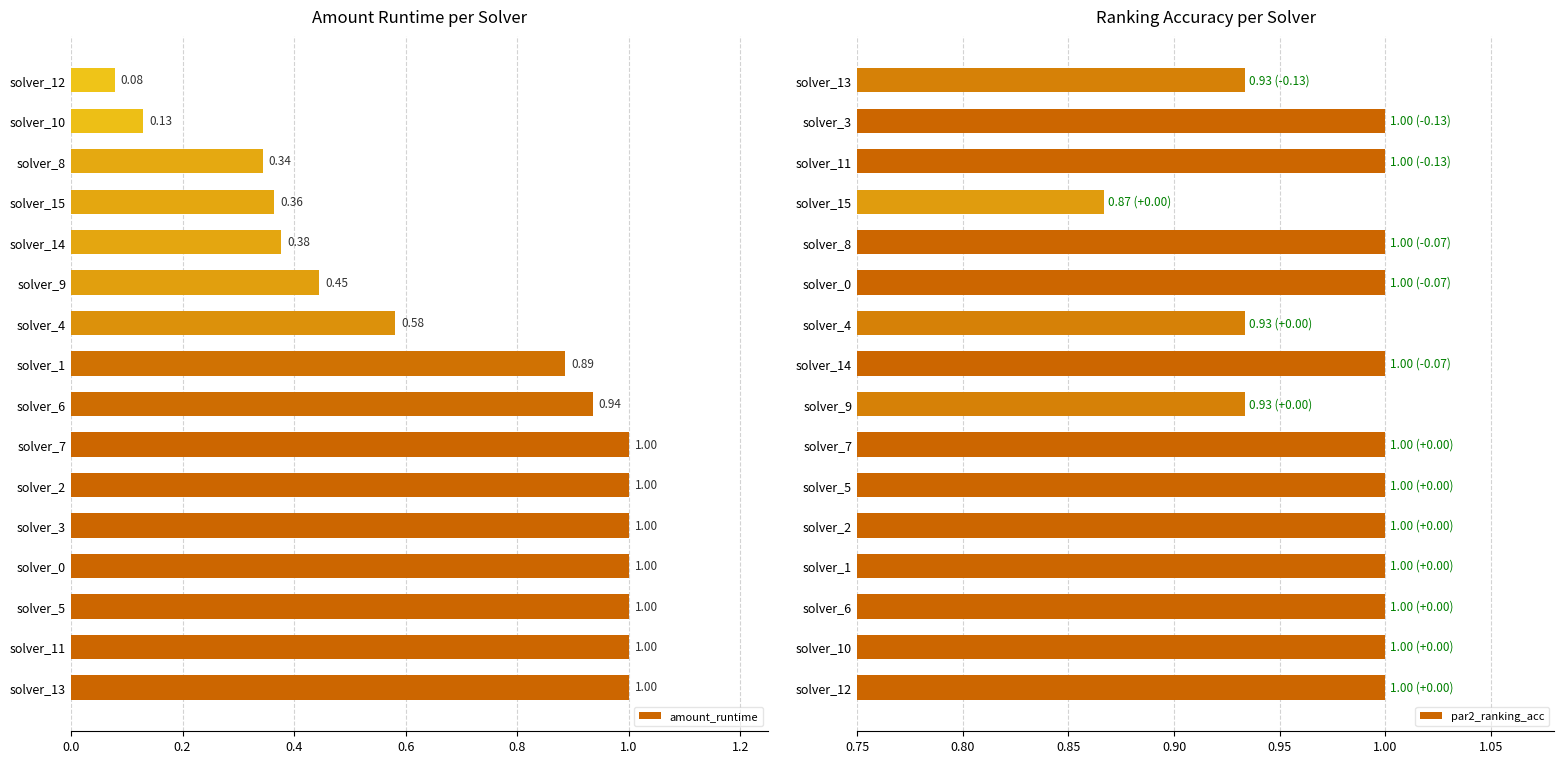

What is the sum of the amount_runtime values at solver_3 and solver_11?

2.0